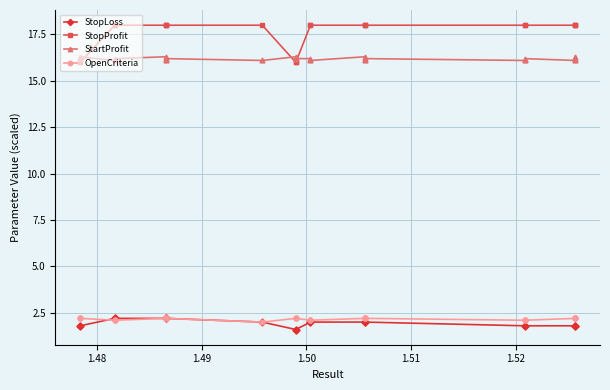

Count the number of data series in this chart.

4